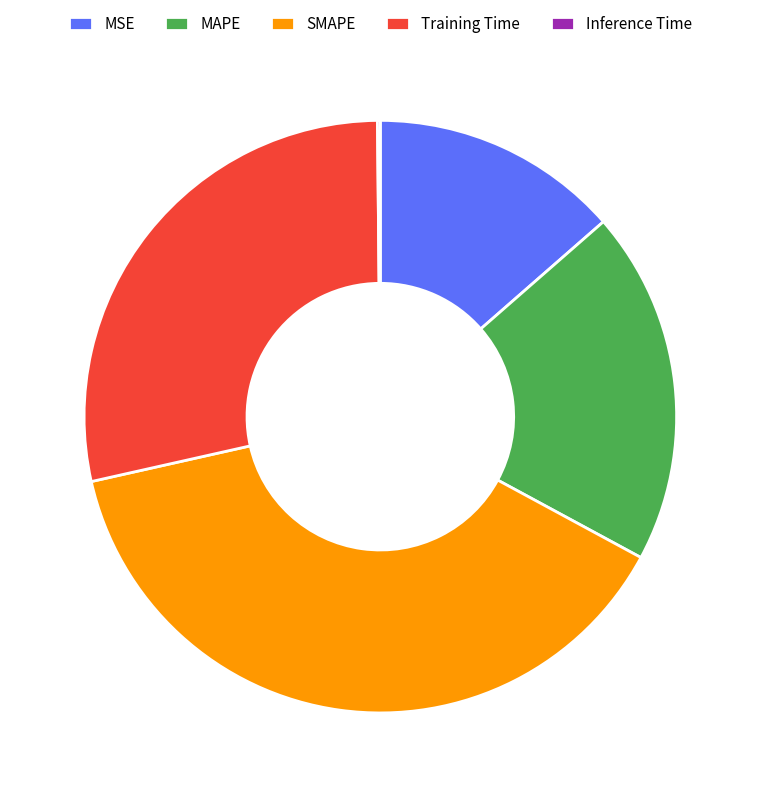

Is there any slice that represents more than half of the pie?

No